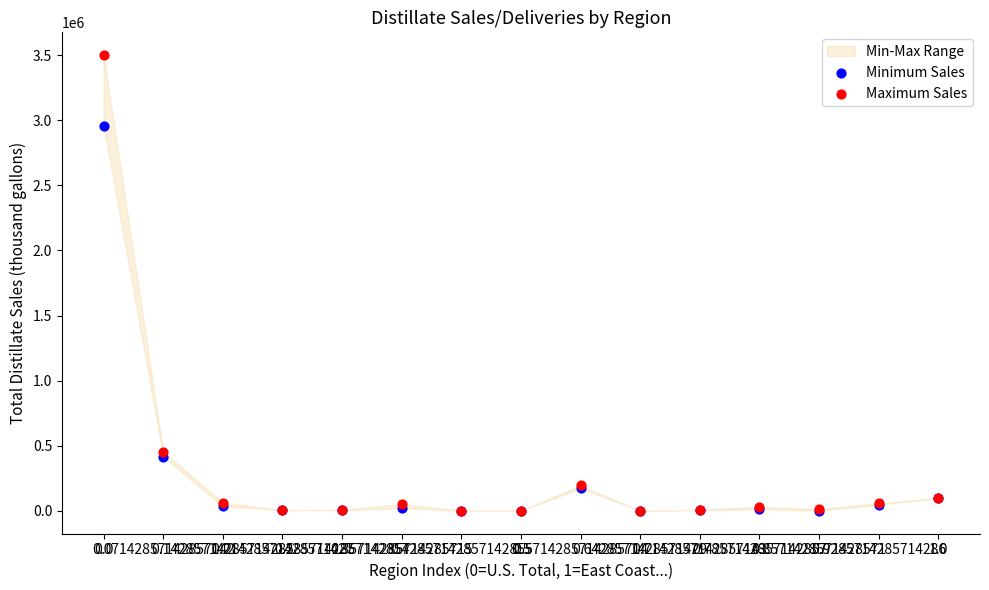

Across all series, what Y value is closest to 1750547?

2959907